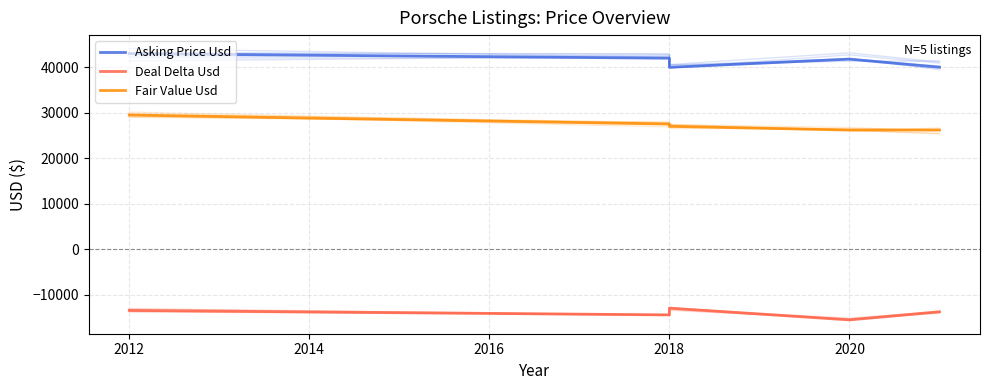

What is the sum of the Deal Delta Usd values at 2016 and 2018?

-29387